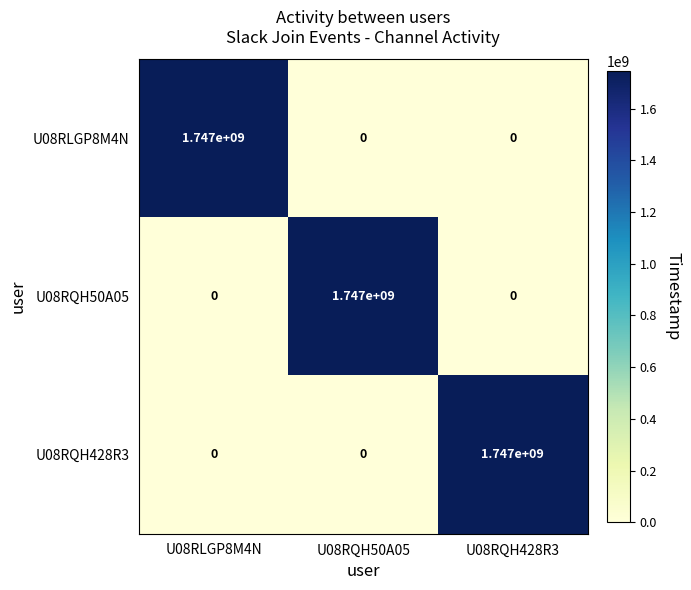

Is it true that U08RQH50A05 equals -609237458 at U08RLGP8M4N?

False